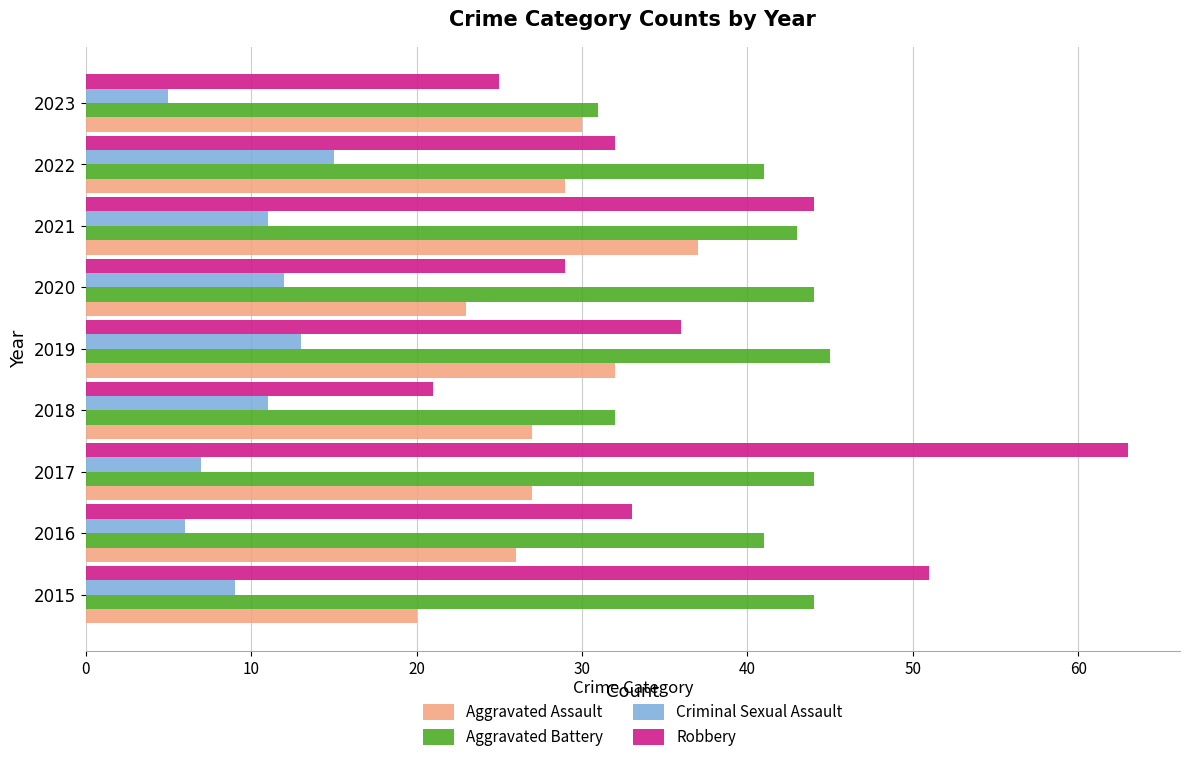

The value of Aggravated Assault at 2021 is 63. True or false?

False